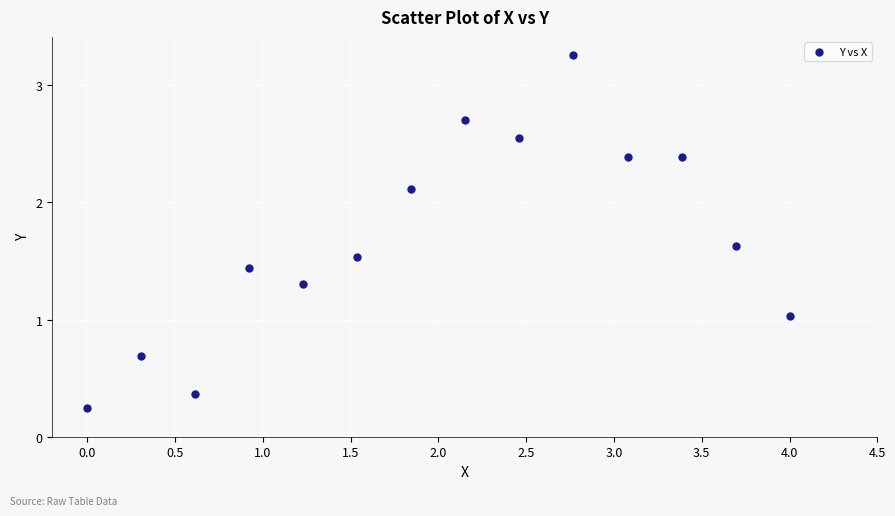

What is the range of X values (max minus min)?

4.0